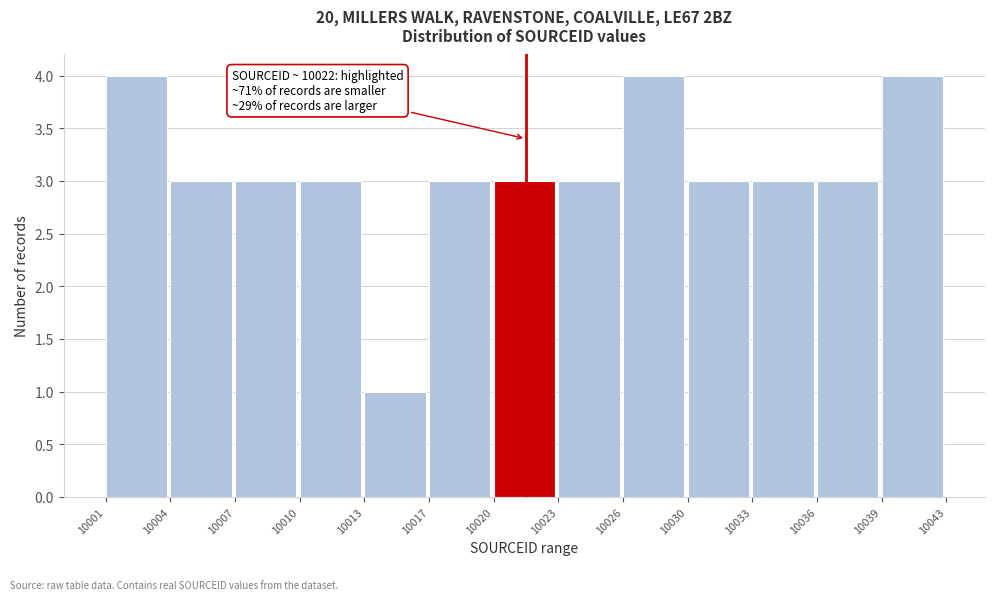

Reading left to right, transcribe all the data shown in this chart.

4	3	3	3	1	3	3	3	4	3	3	3	4